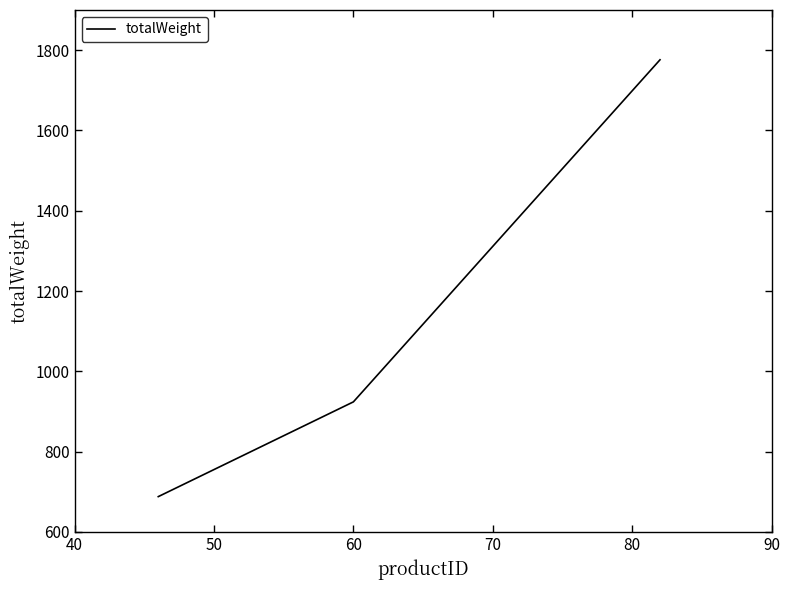

Does the chart display data point markers on the line(s)?

No